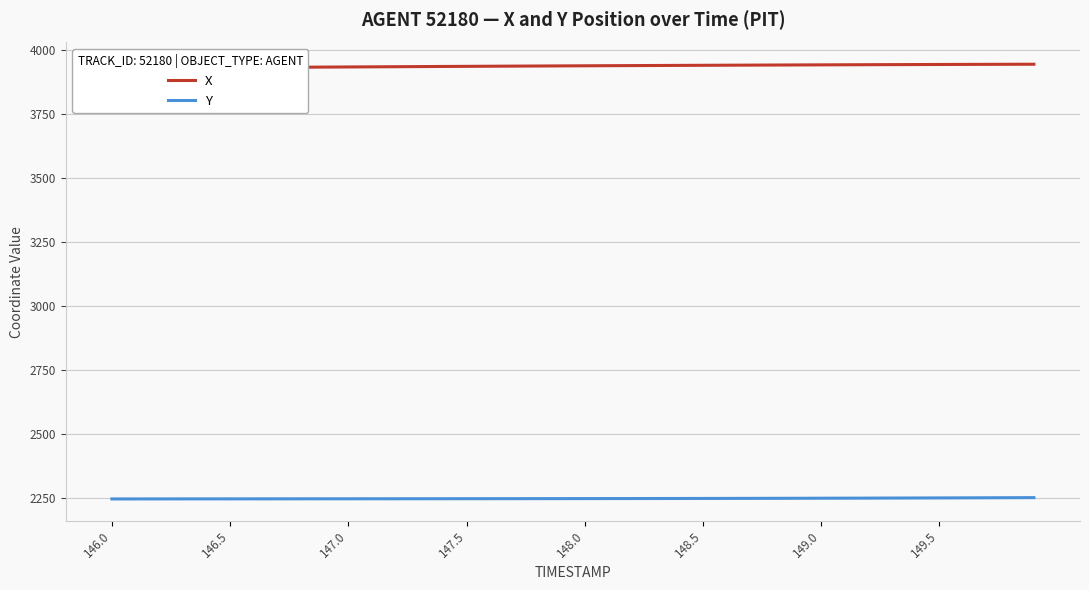

What are all the series names shown in the legend?

X, Y